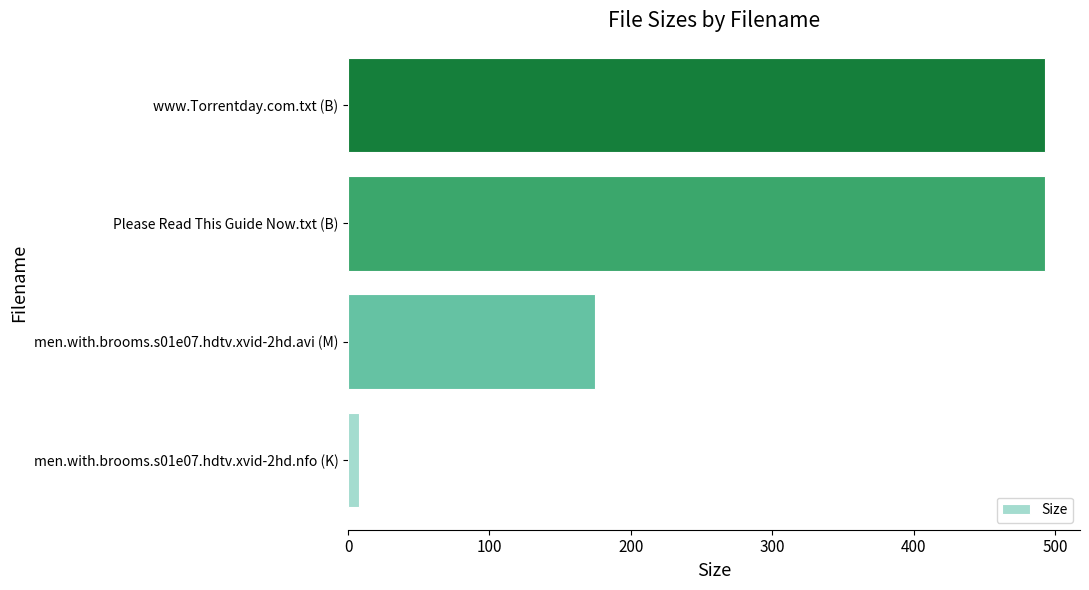

What is the maximum value shown in the chart?

493.0